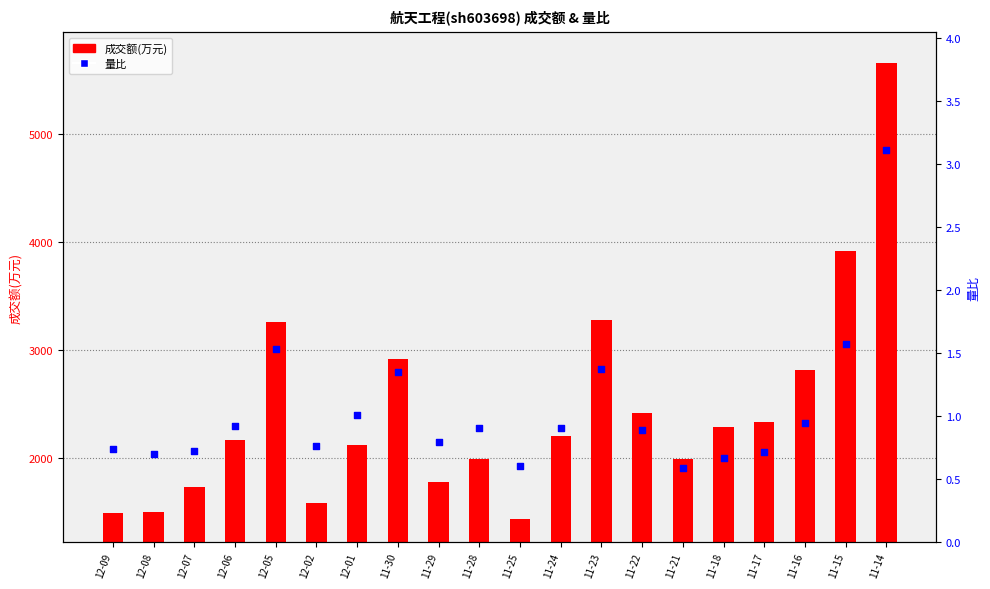

Is the value of 成交额(万元) at 11-16 greater than the value of 量比 at 12-09?

Yes